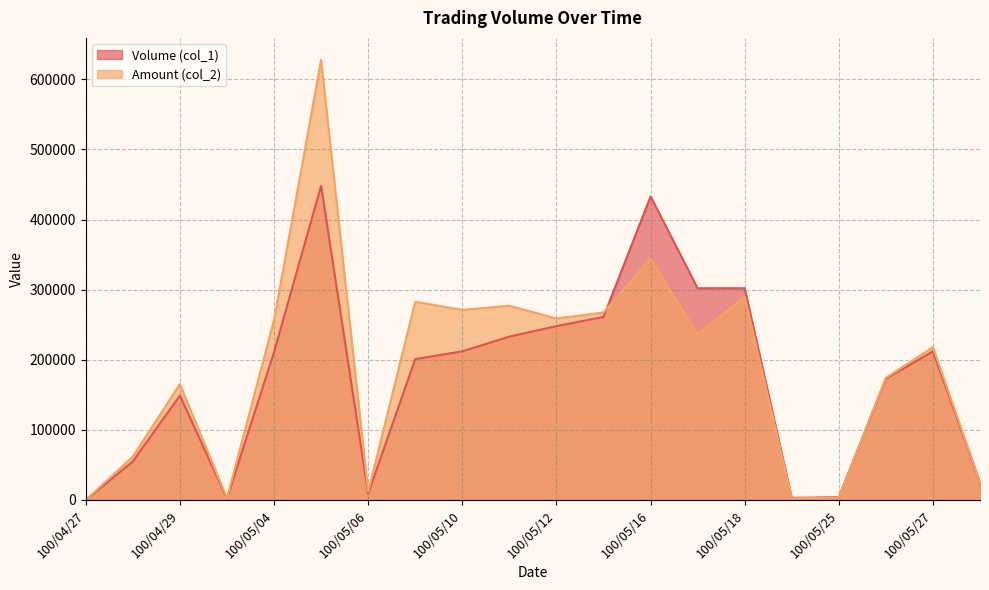

What is the difference between the maximum and minimum values in the Amount (col_2) series?

627620